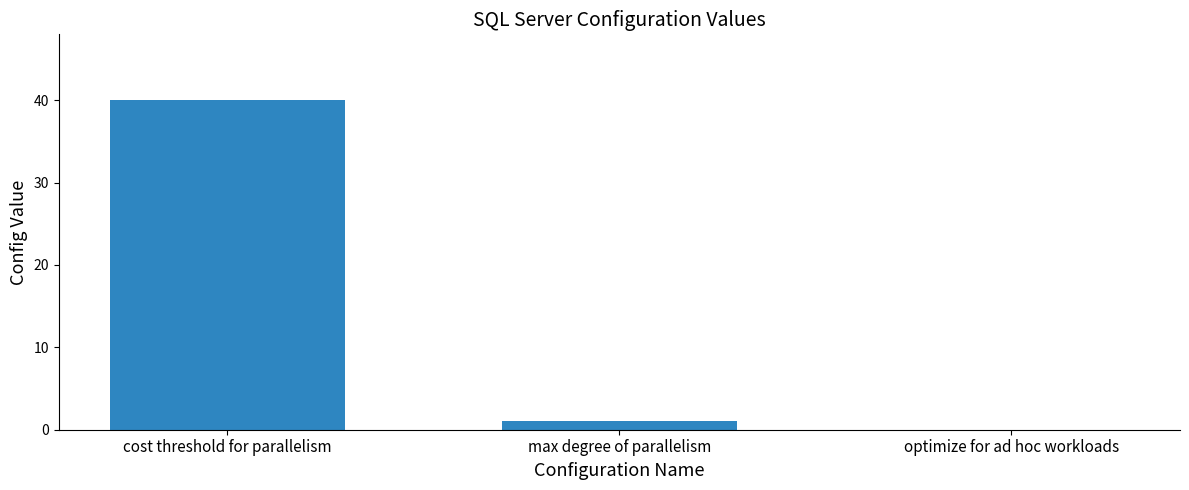

Reading left to right, extract all data points from this chart.

cost threshold for parallelism=40	max degree of parallelism=1	optimize for ad hoc workloads=0